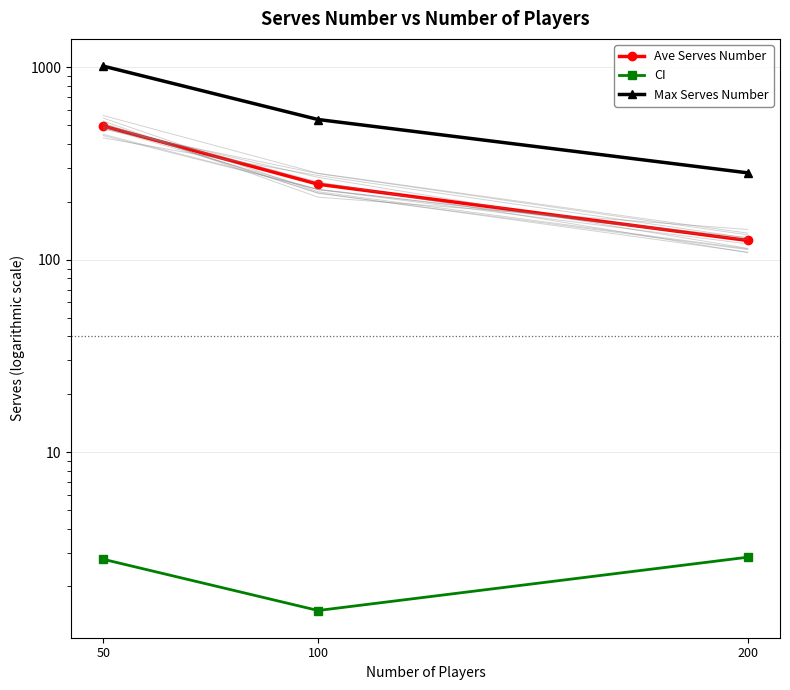

How many lines are shown in the chart?

3